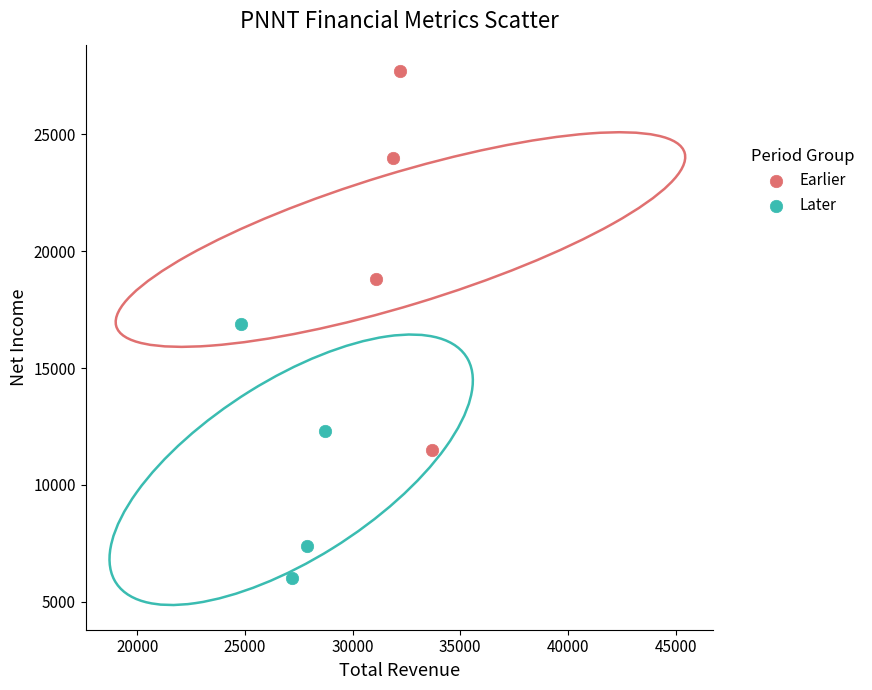

Which series has the widest spread of Y values?

Earlier